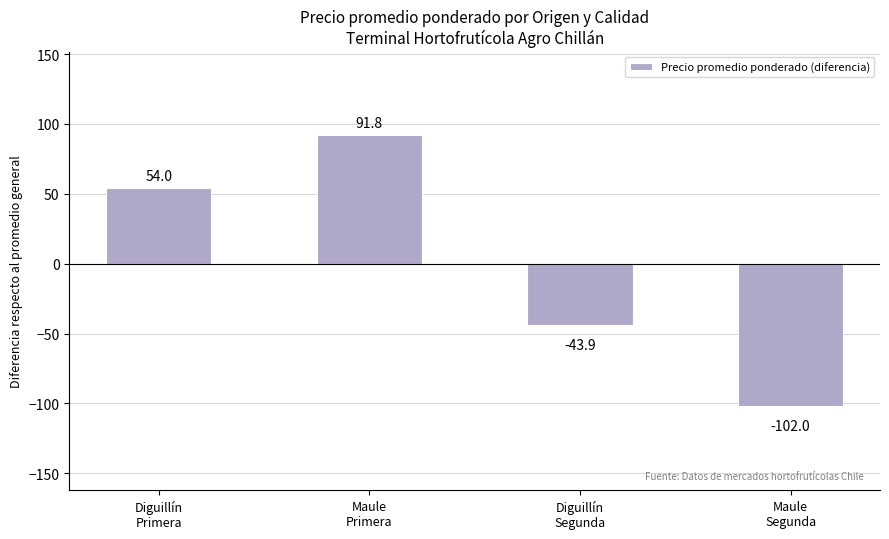

List the labels in order of value, smallest first.

Maule
Segunda, Diguillín
Segunda, Diguillín
Primera, Maule
Primera